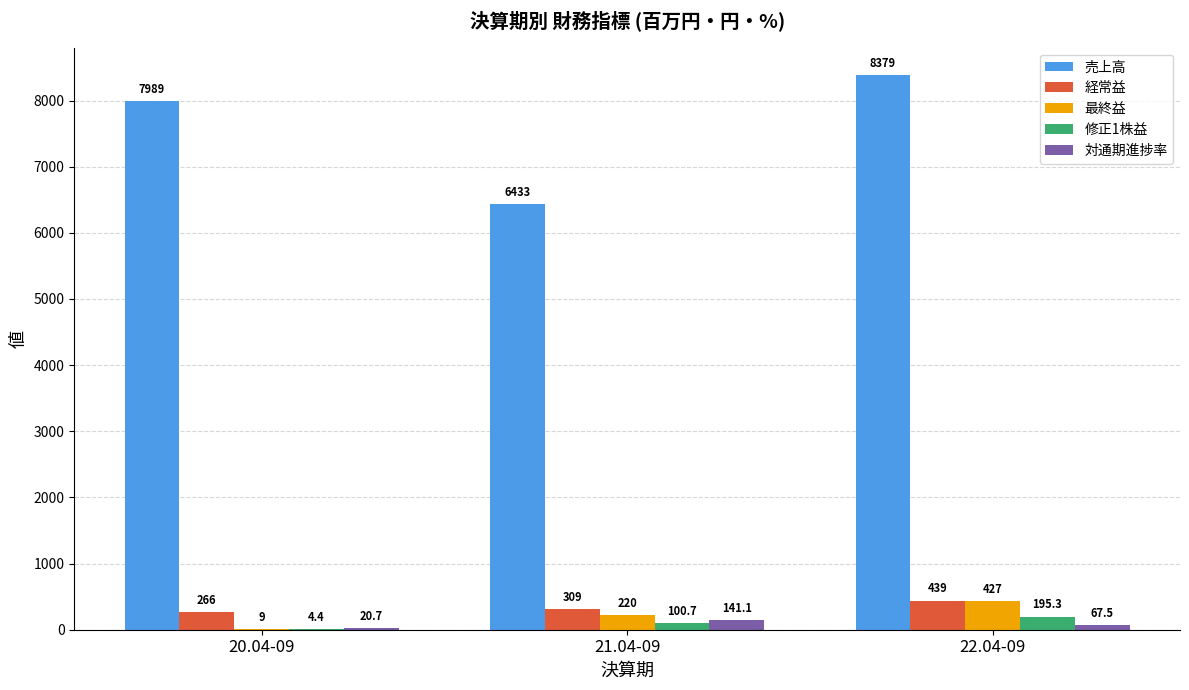

Between 20.04-09 and 22.04-09, which series saw the biggest shift?

最終益